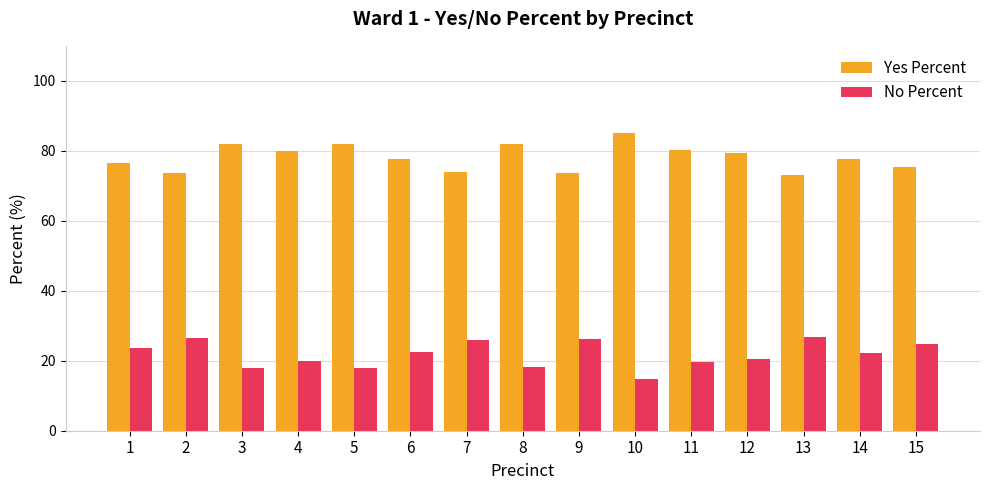

At 9, list the series in order from largest to smallest.

Yes Percent, No Percent